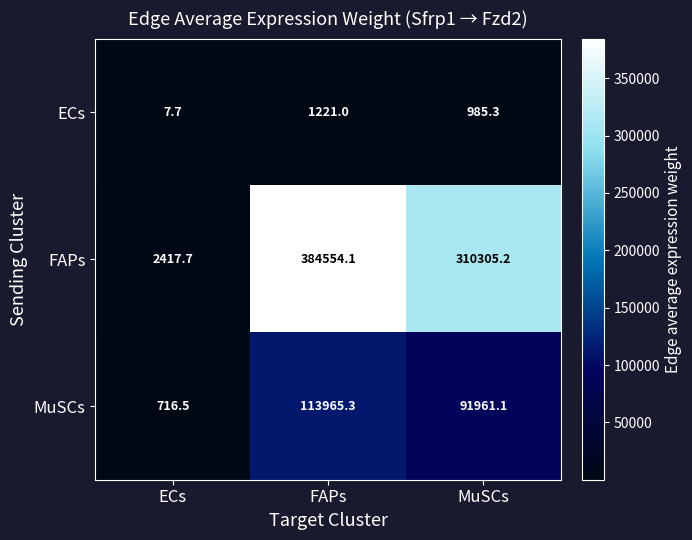

At FAPs, list the series in order from largest to smallest.

FAPs, MuSCs, ECs